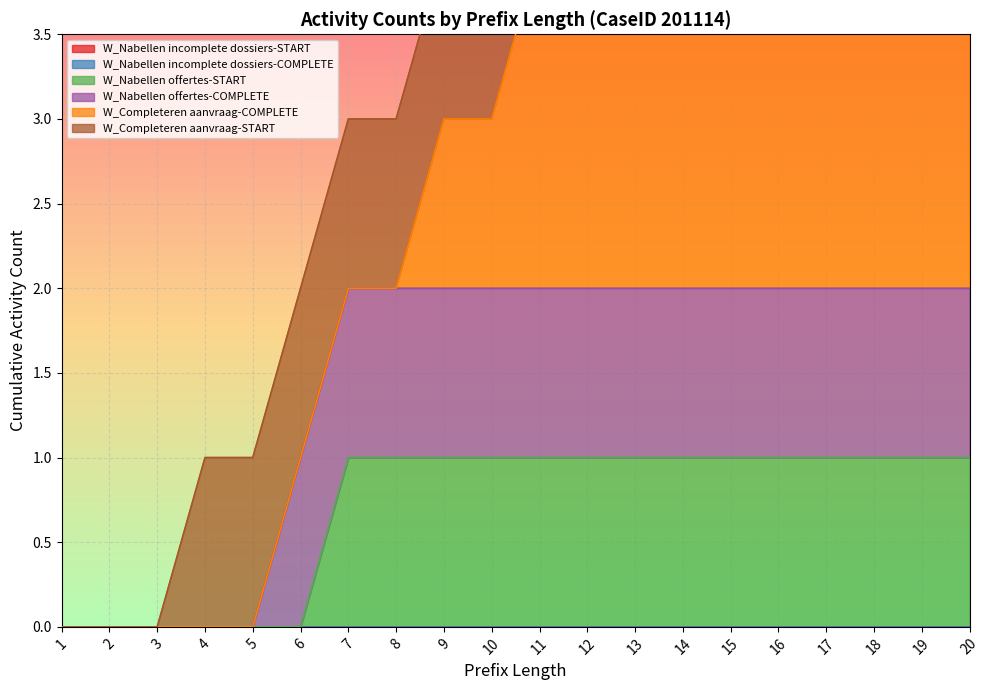

How many values in W_Nabellen offertes-START are above zero?

14